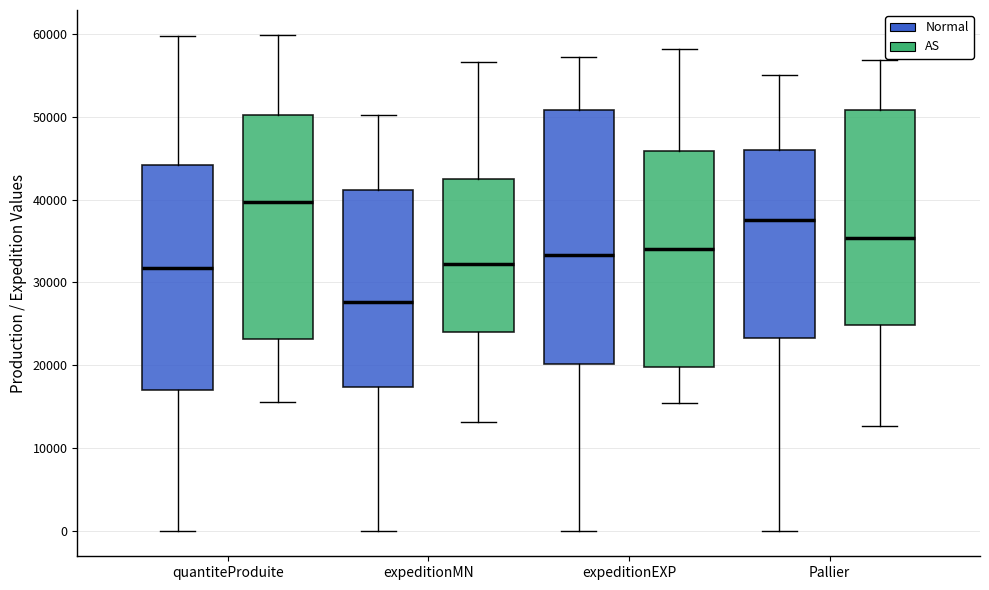

Which box's median line is the lowest?

expeditionMN (Normal)